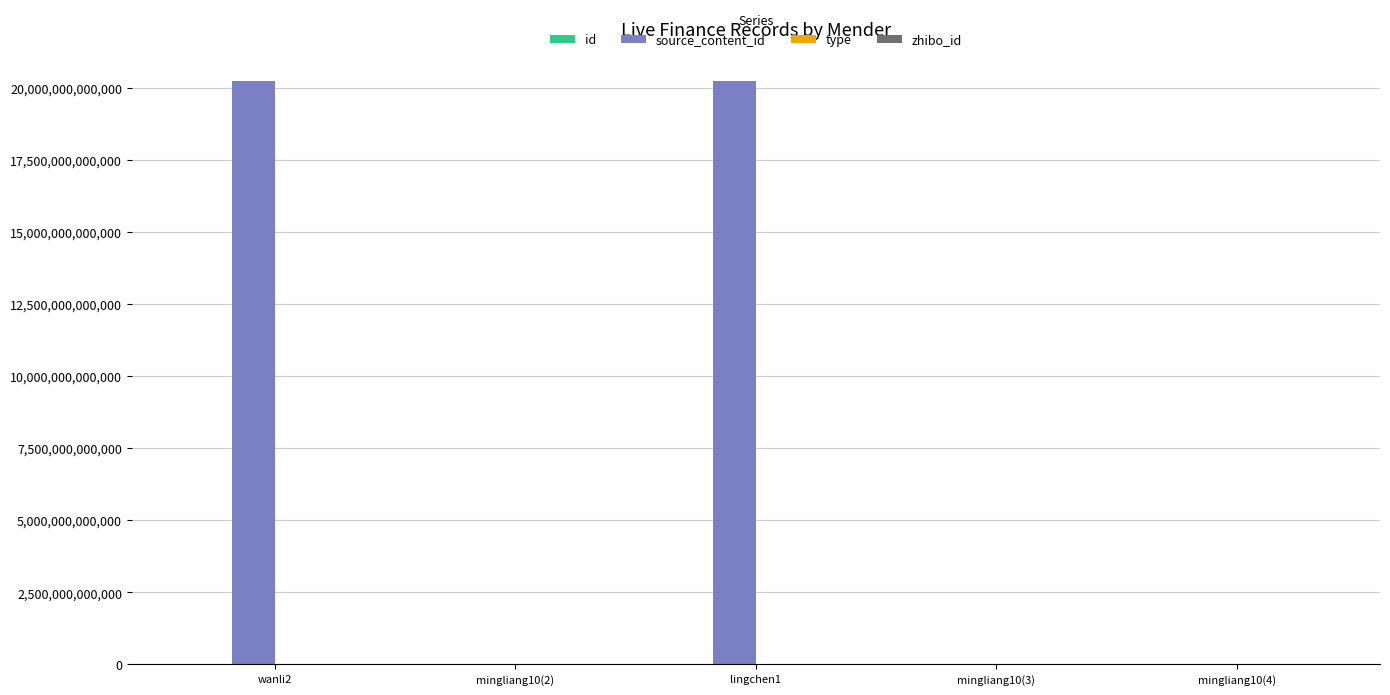

How many distinct data groups are displayed?

4